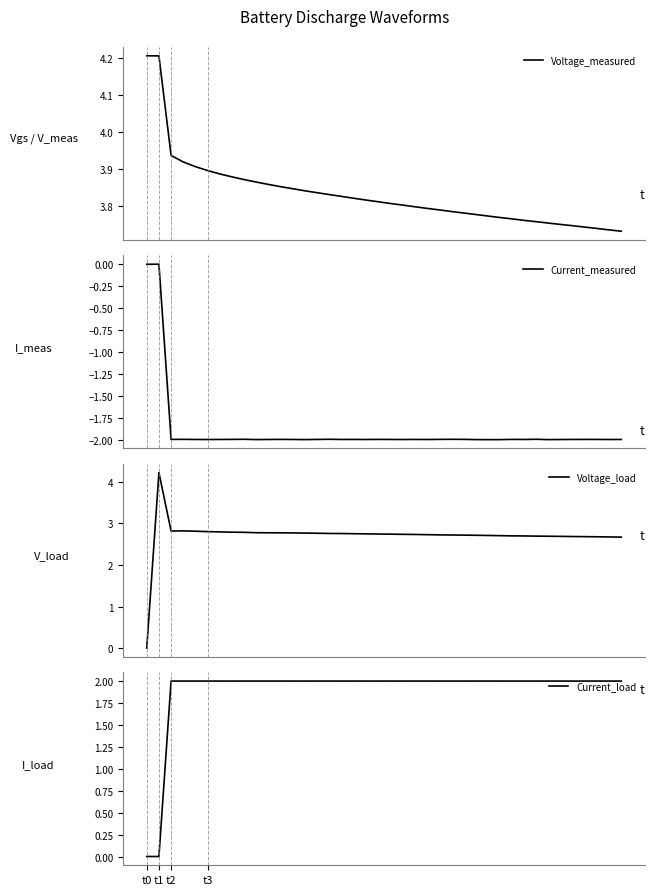

Count the number of data series in this chart.

4